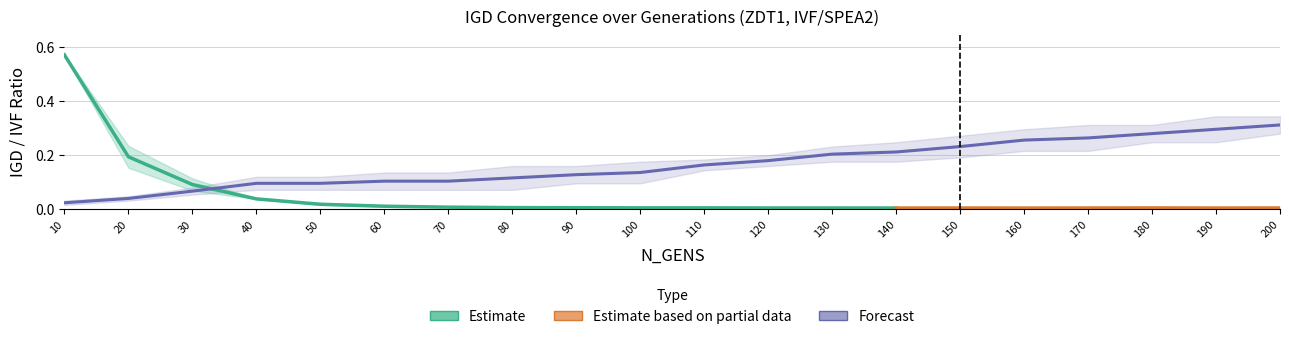

What value does the IVF_frac_mean series have at 40?

0.1